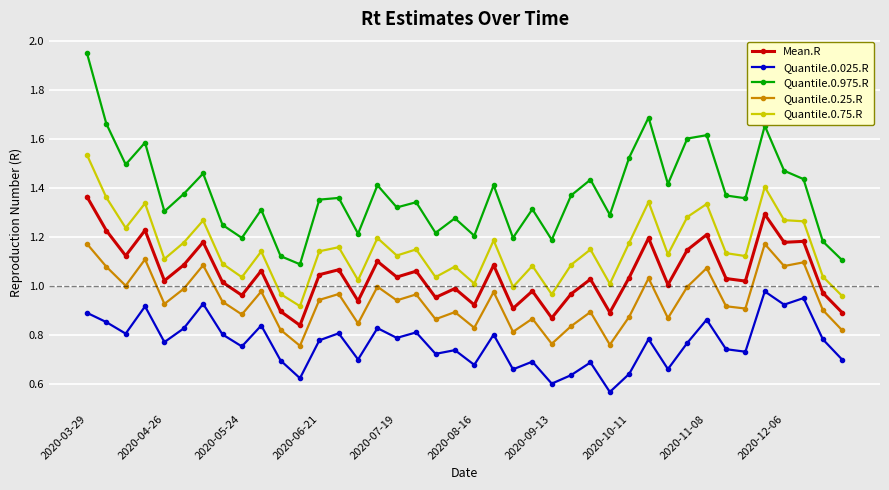

True or false: Quantile.0.025.R has more than 2 points higher than both neighbors.

True